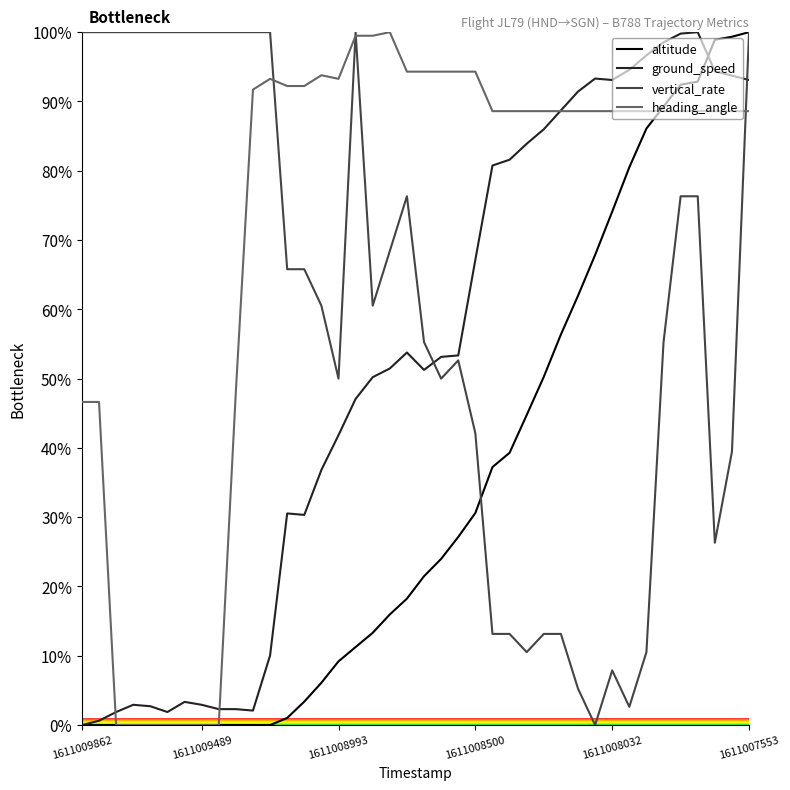

True or false: vertical_rate has more than 0 interior local peaks.

True